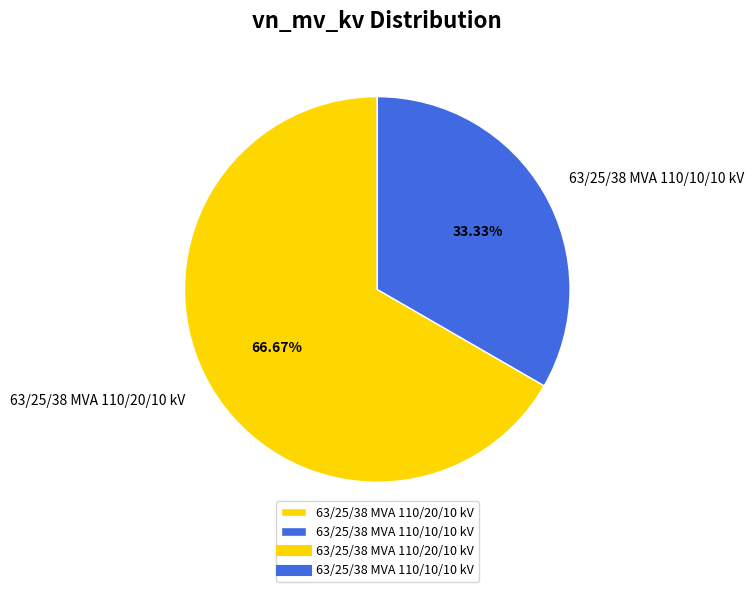

Which has a higher value, 63/25/38 MVA 110/20/10 kV or 63/25/38 MVA 110/10/10 kV?

63/25/38 MVA 110/20/10 kV